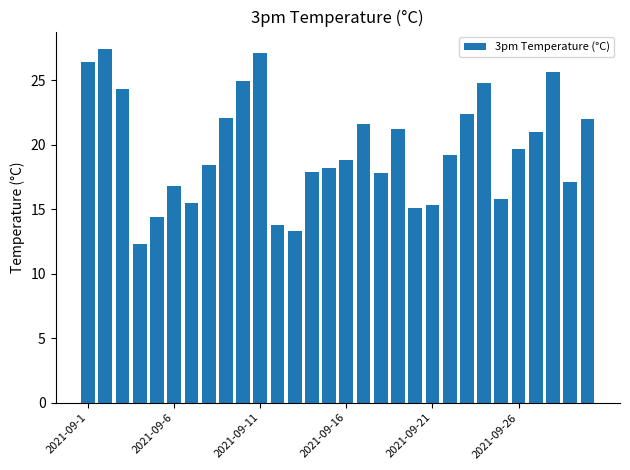

What is the value of the 2nd bar from the left?

27.4